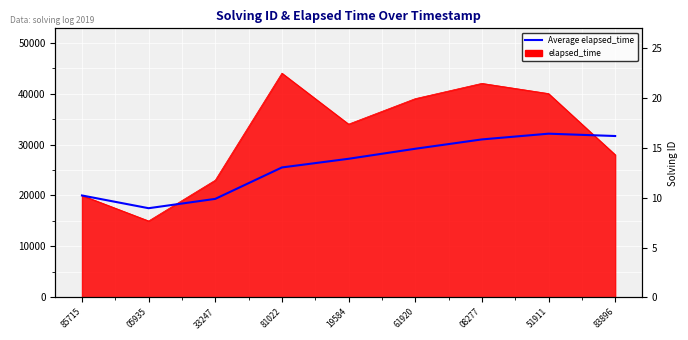

Which has a higher value, 05935 or 19584?

19584